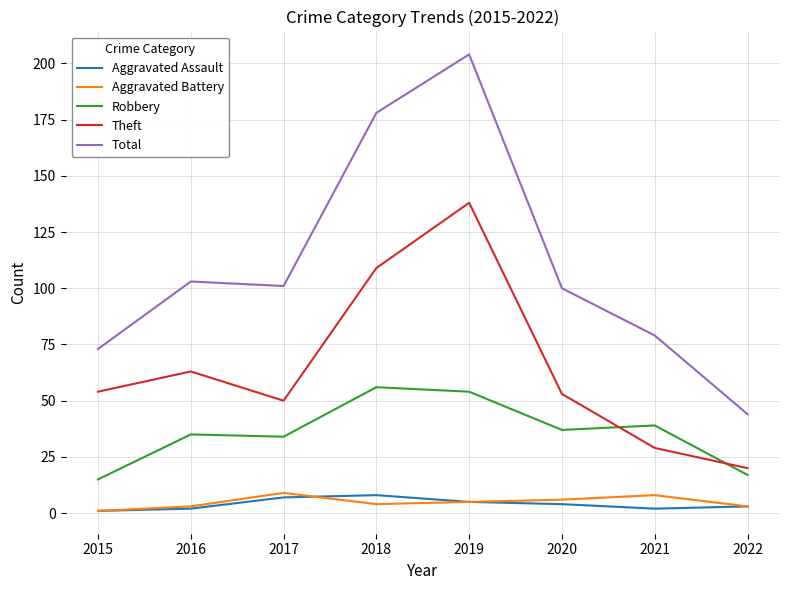

True or false: Robbery and Total intersect in this chart.

False